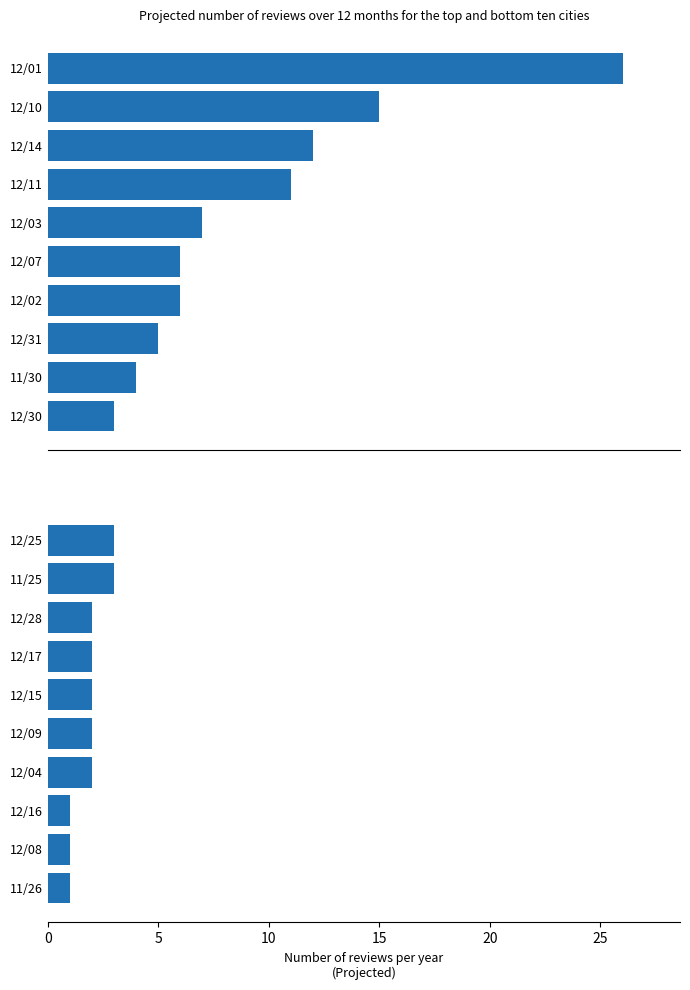

What is the approximate value at 12/08?

1